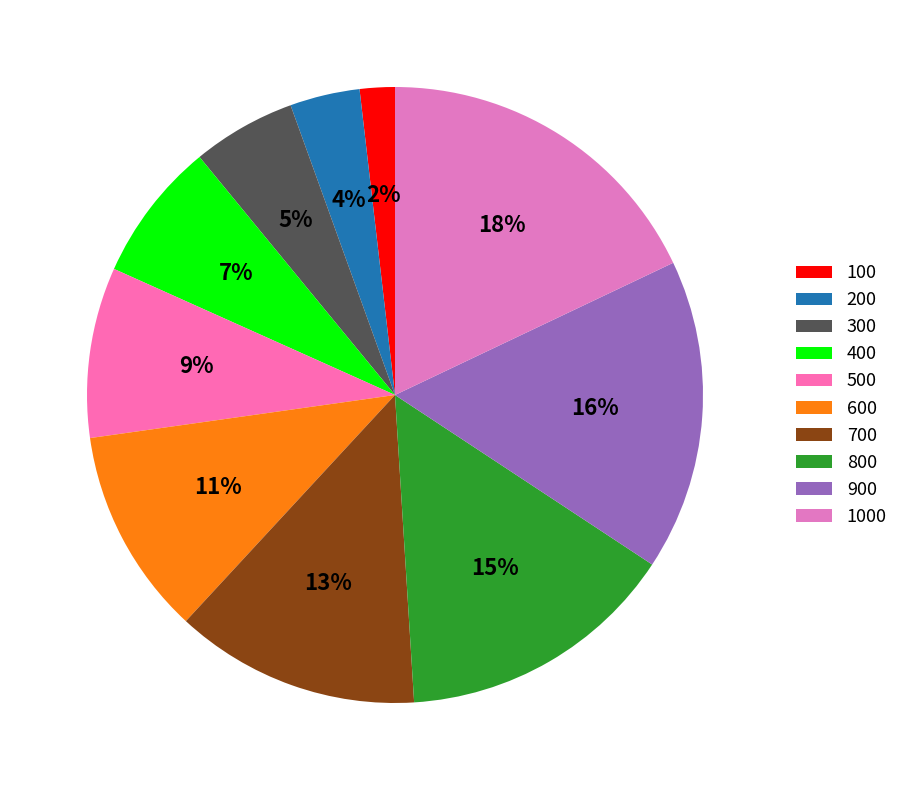

Which slice is the smallest?

100